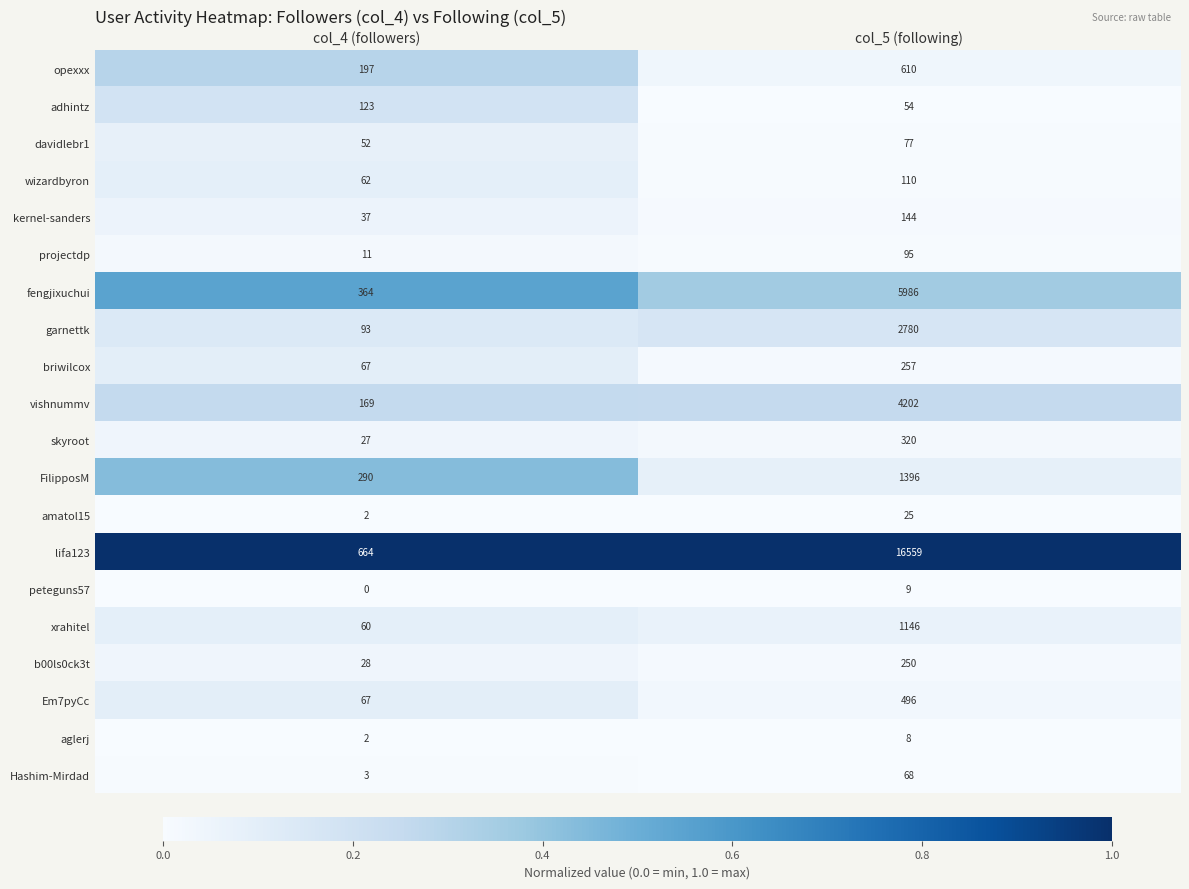

List the series in order of their peak value, highest first.

lifa123, fengjixuchui, vishnummv, garnettk, FilipposM, xrahitel, opexxx, Em7pyCc, skyroot, briwilcox, b00ls0ck3t, kernel-sanders, adhintz, wizardbyron, projectdp, davidlebr1, Hashim-Mirdad, amatol15, peteguns57, aglerj